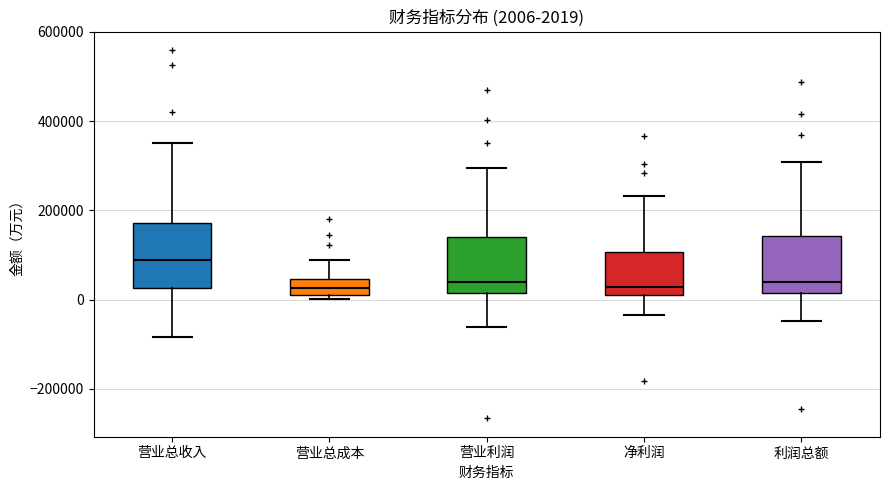

Which box has the highest median line?

营业总收入